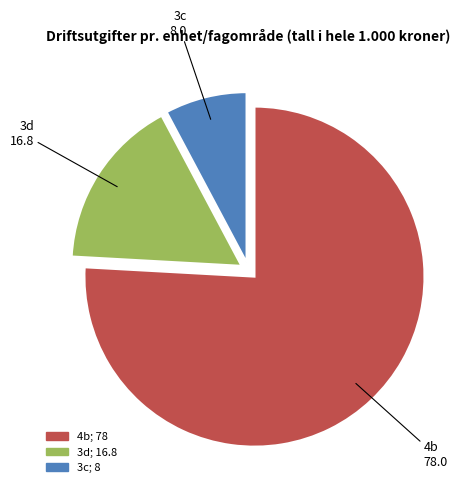

What is the smallest slice in the pie chart?

3c